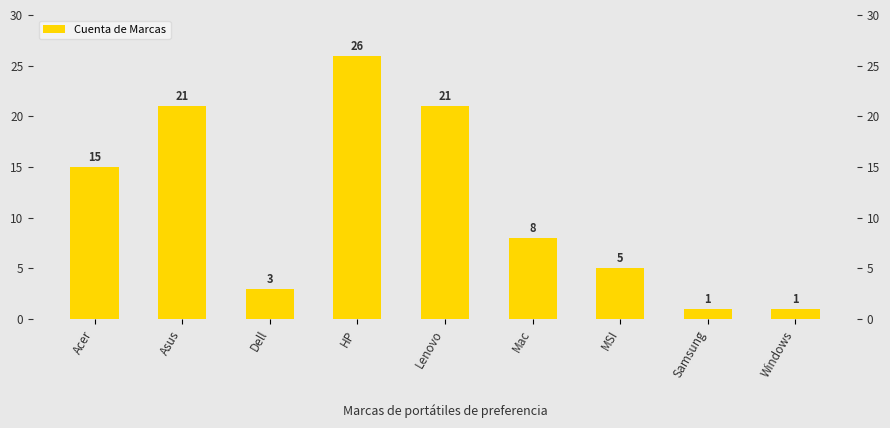

Rank the categories by value from highest to lowest.

HP, Asus, Lenovo, Acer, Mac, MSI, Dell, Samsung, Windows